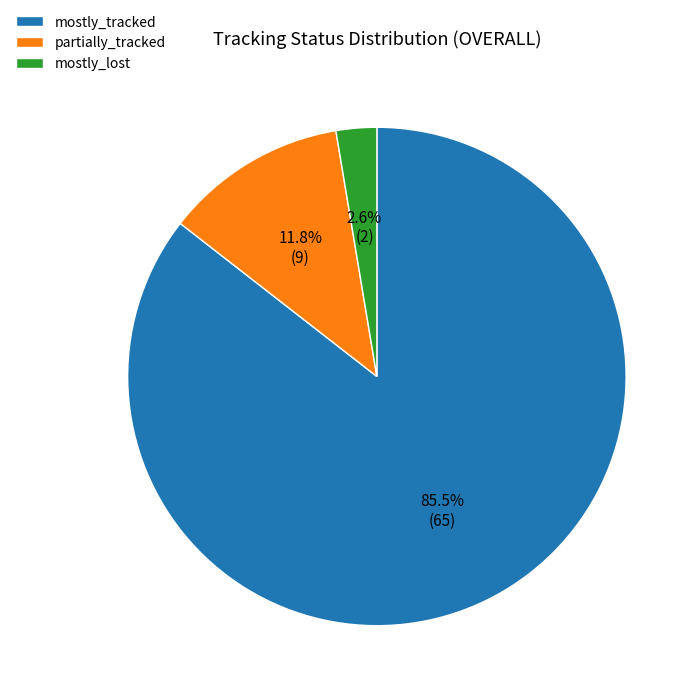

Which has a higher value, mostly_tracked or partially_tracked?

mostly_tracked